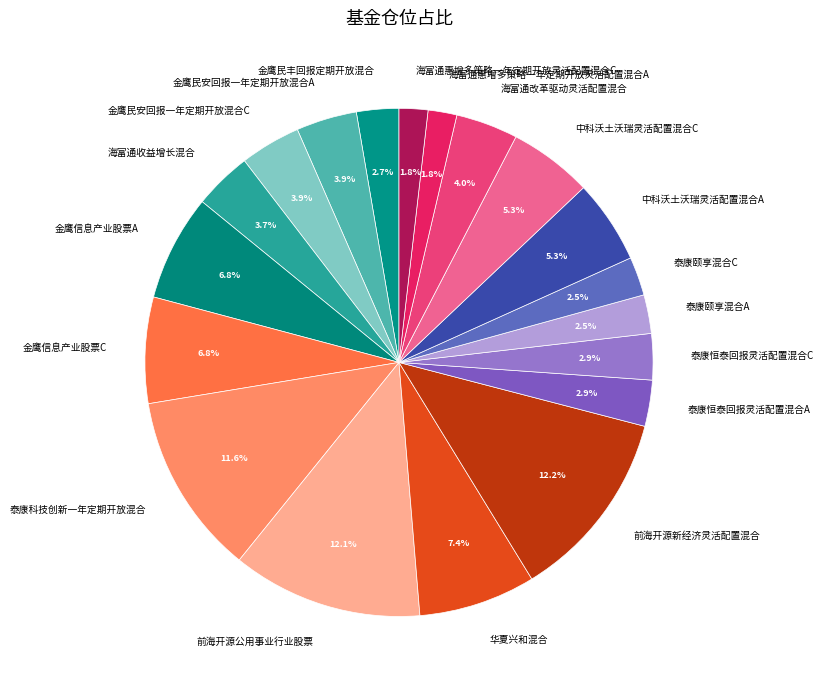

Is there a majority slice in this chart?

No